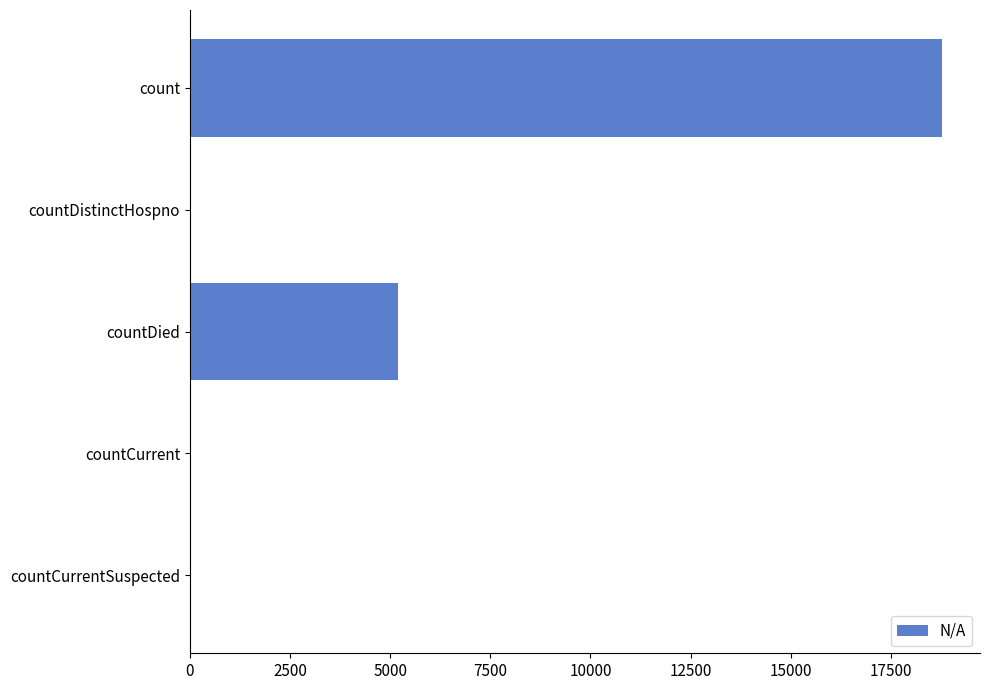

Does the chart contain stacked bars?

No